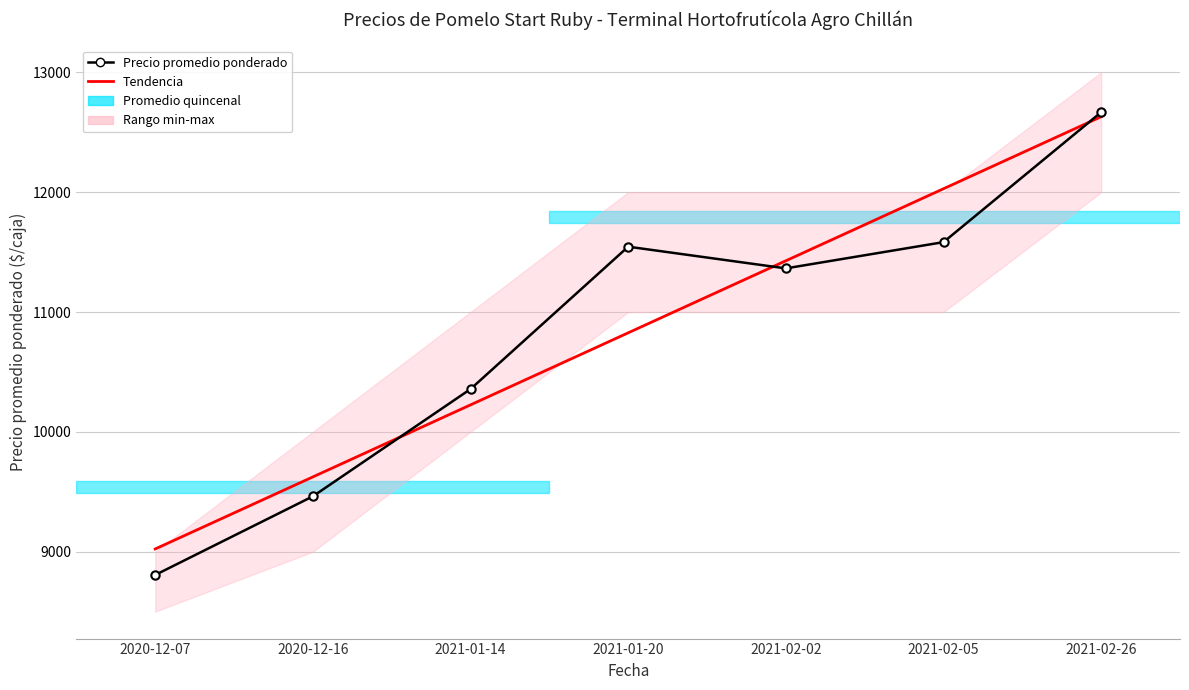

Is the value of Tendencia at 2020-12-16 greater than the value of Precio promedio ponderado at 2020-12-16?

Yes